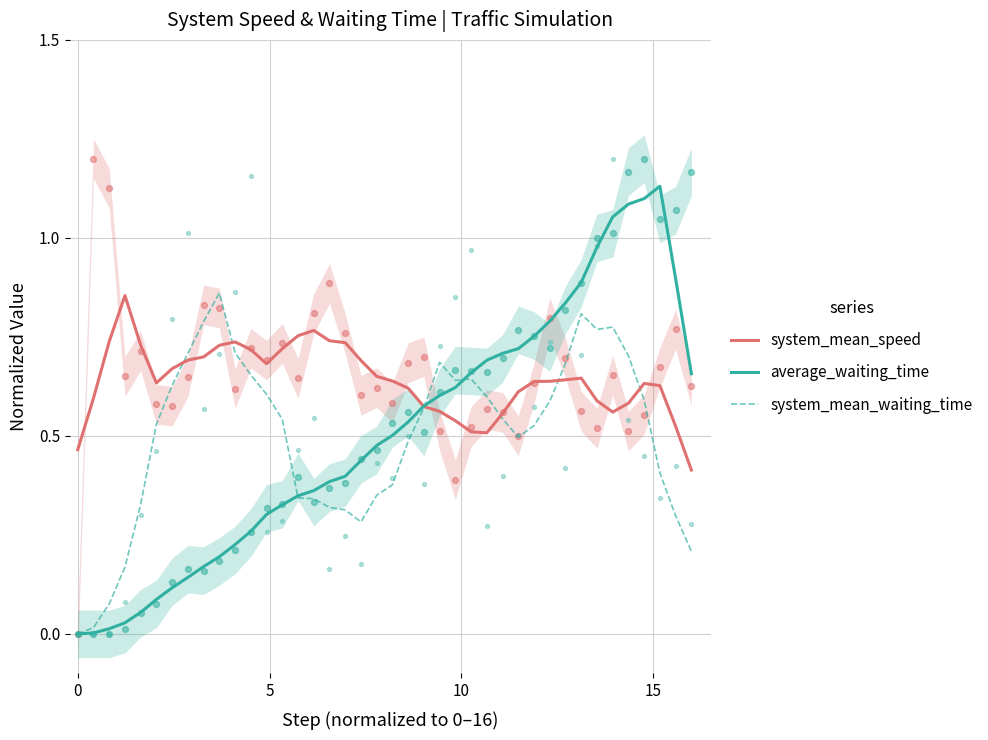

Is the value of system_mean_waiting_time at 7 greater than the value of system_mean_speed at 37?

Yes